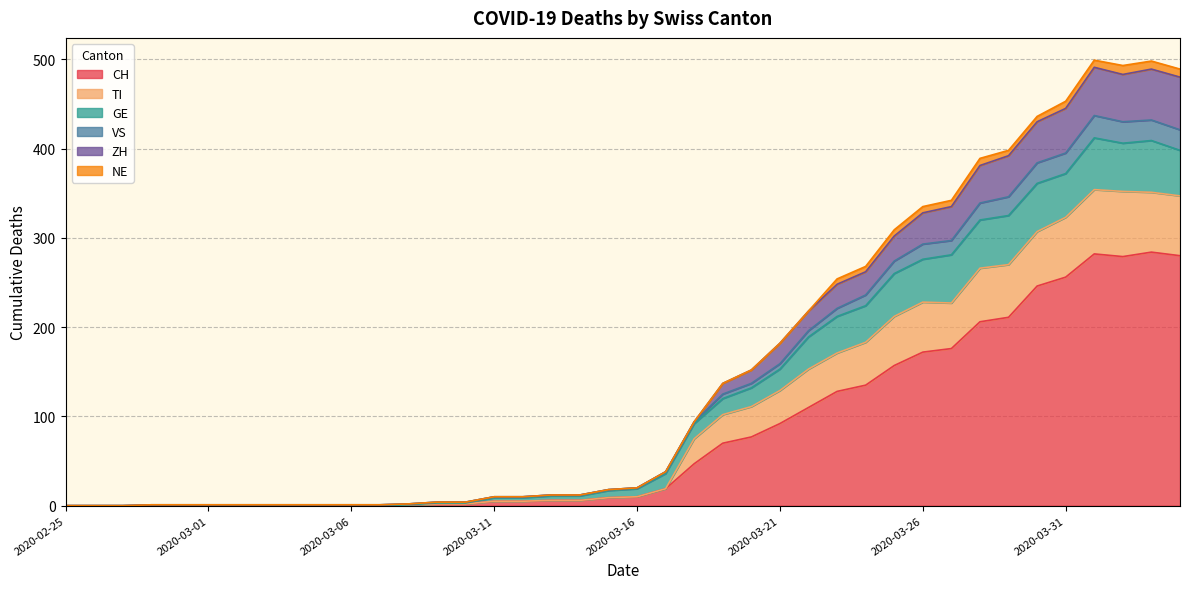

What is the highest value of the CH series?

284